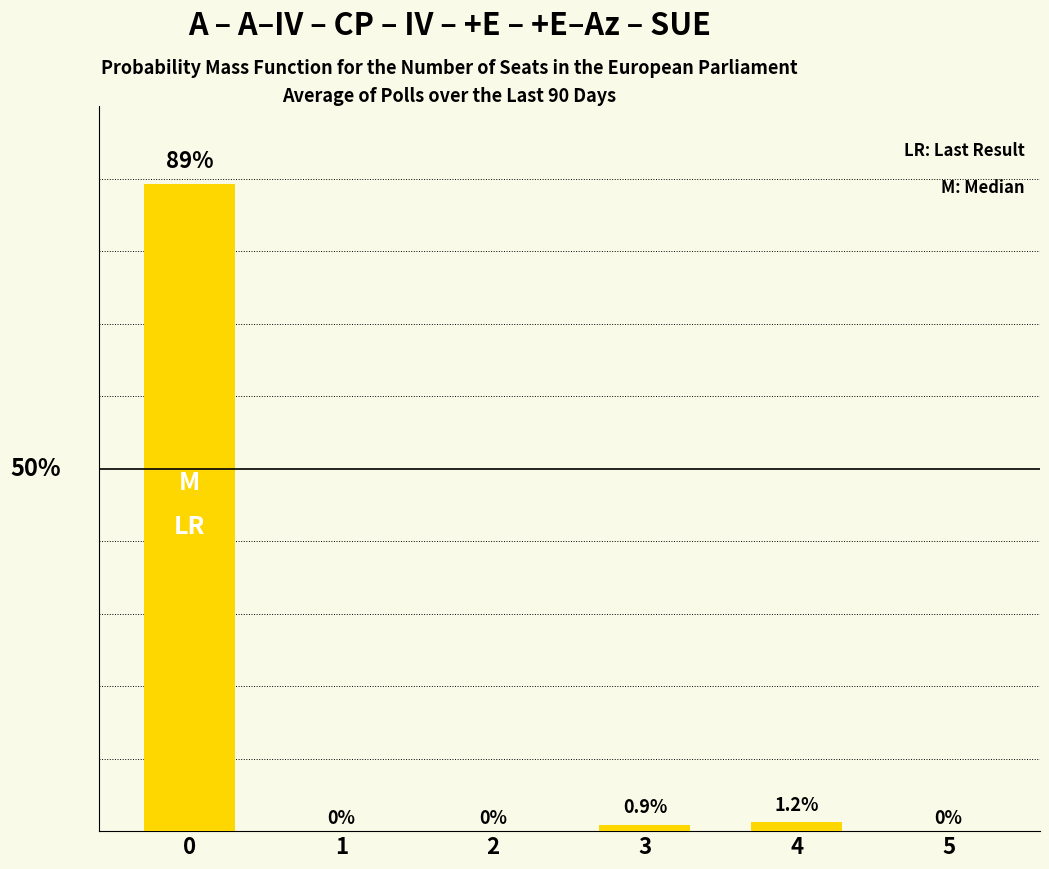

What value does the data have at 0?

89.3